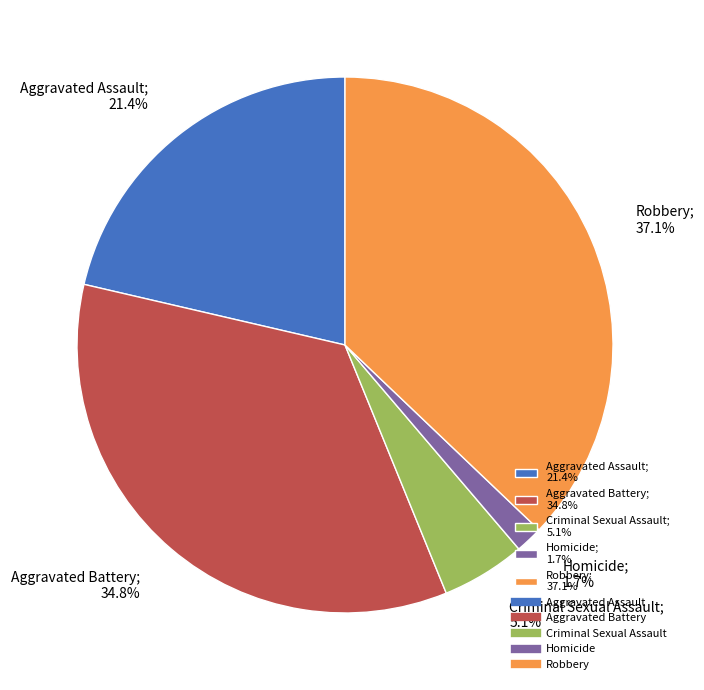

Combined, do Aggravated Battery and Criminal Sexual Assault account for over 50%?

No